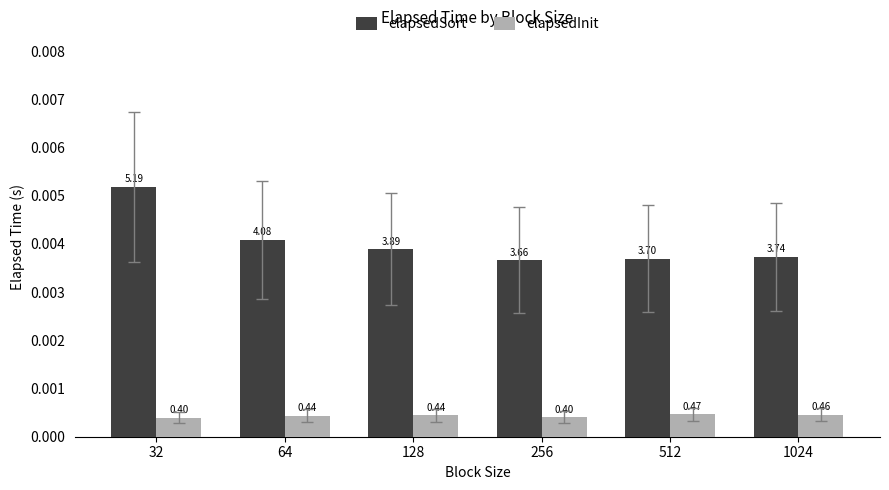

Which series has the widest spread of values?

elapsedSort